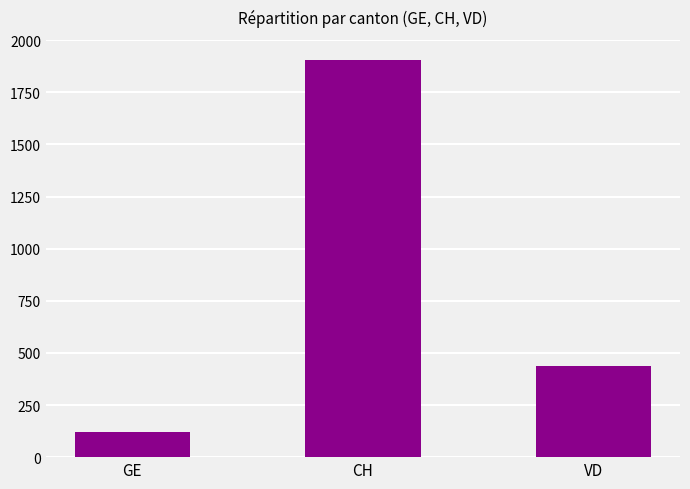

Rank the categories by value from highest to lowest.

CH, VD, GE